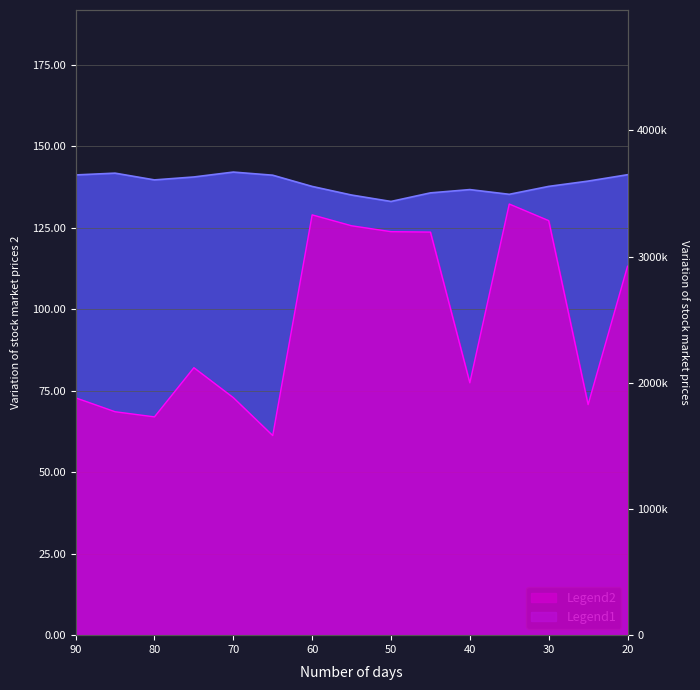

Which has a higher value, 75 or 70?

70